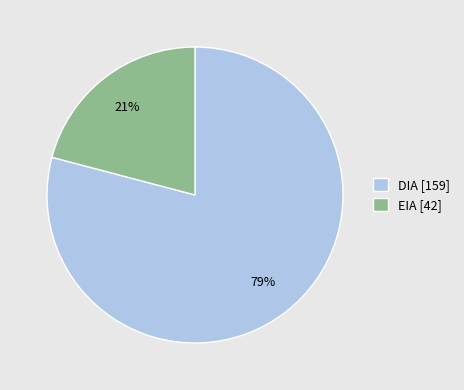

What percentage is the DIA slice, to the nearest percent?

79%